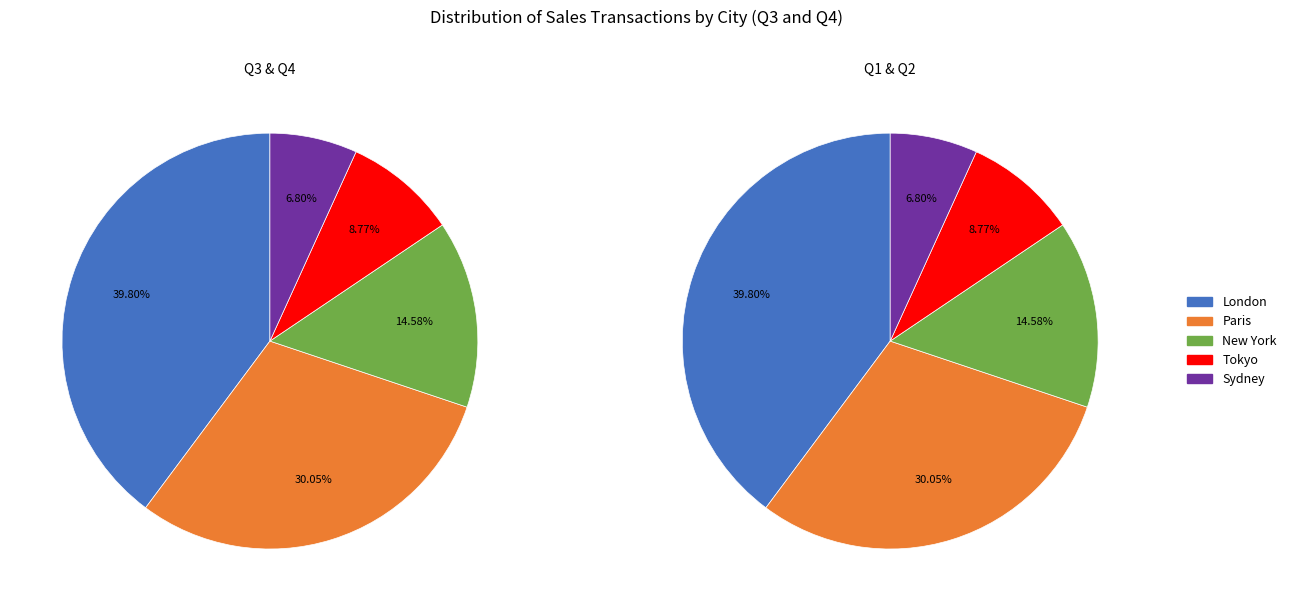

To the nearest percent, what percentage of the pie is Paris?

30%